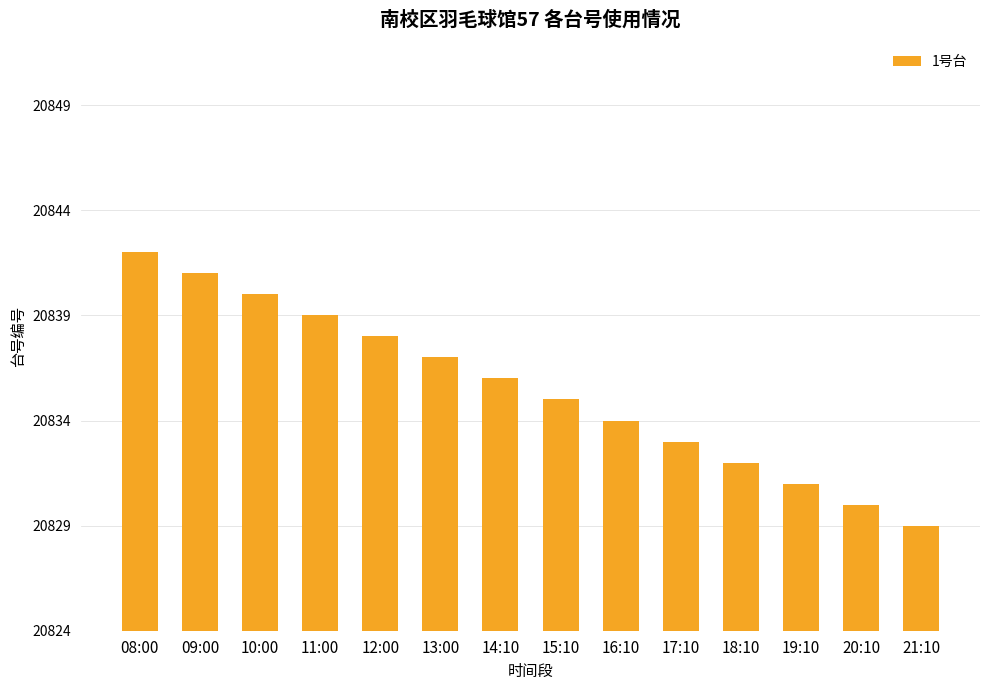

Reading right to left, list all the values displayed in this chart.

20829	20830	20831	20832	20833	20834	20835	20836	20837	20838	20839	20840	20841	20842